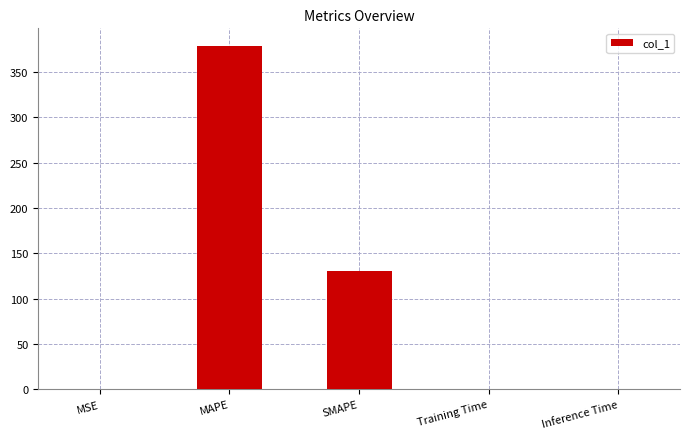

Are the bars horizontal?

No